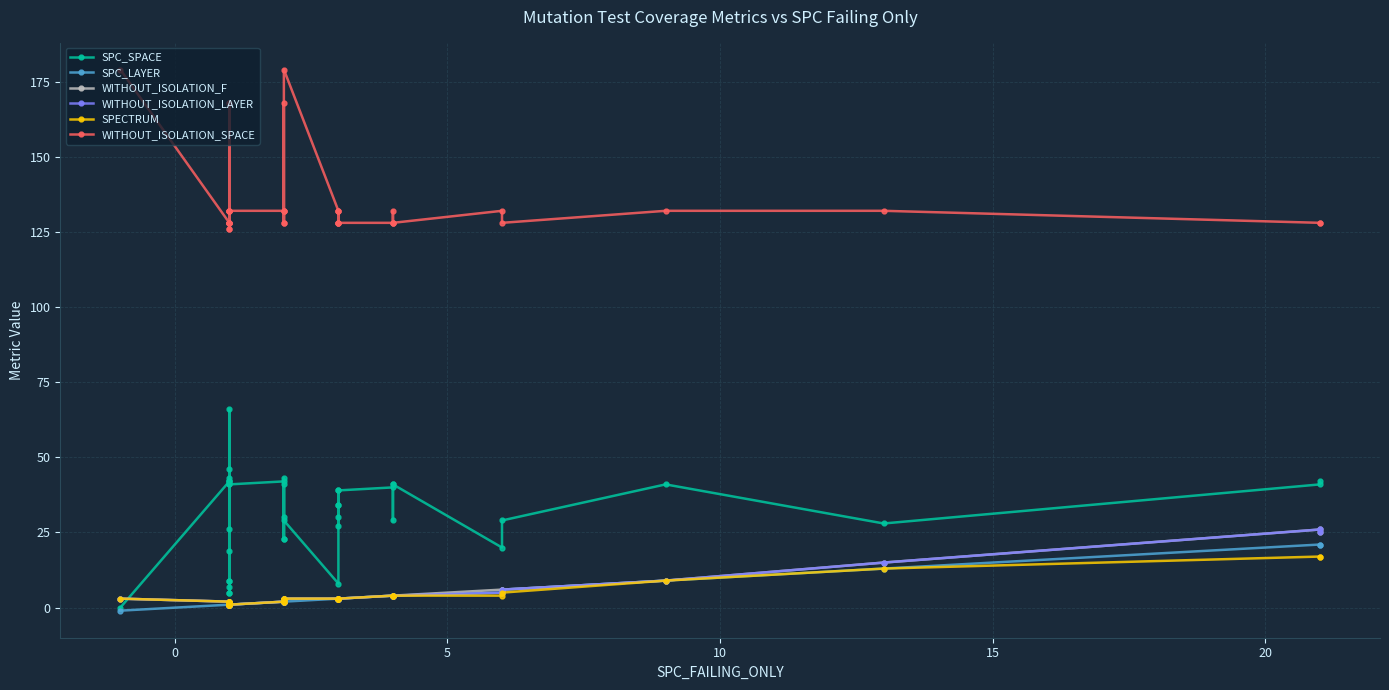

Which series has the widest spread of values?

SPC_SPACE